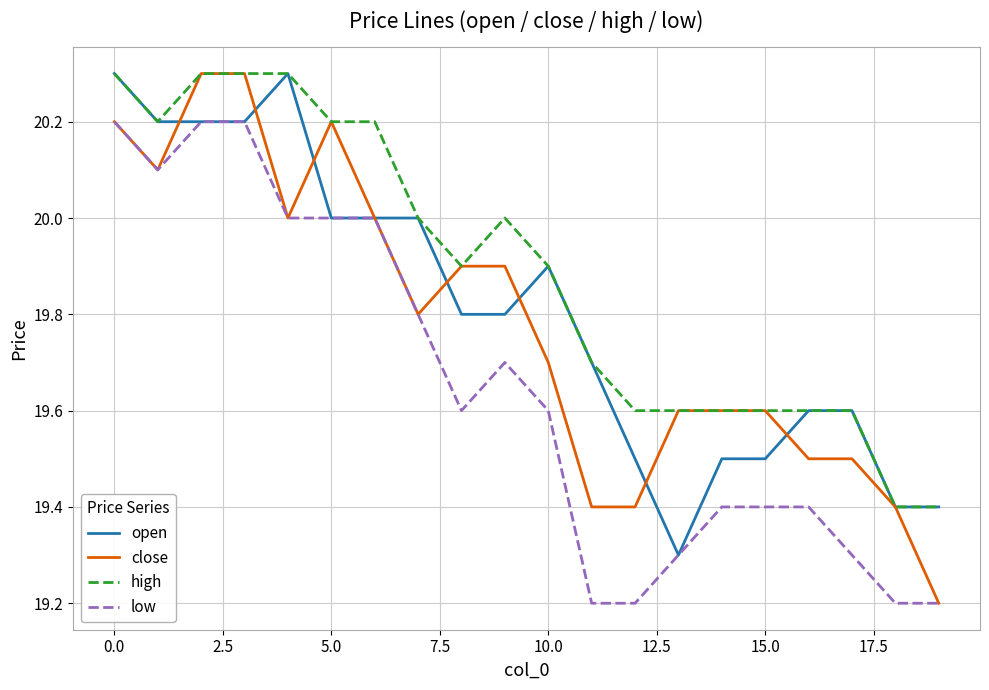

True or false: low and high cross at least once.

False